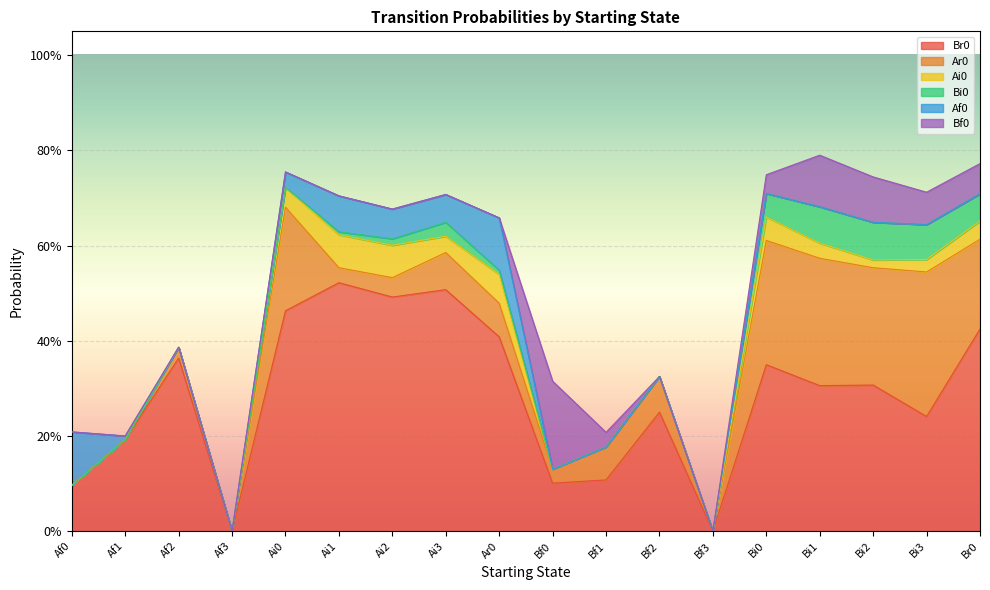

Does the chart display data point markers on the line(s)?

No